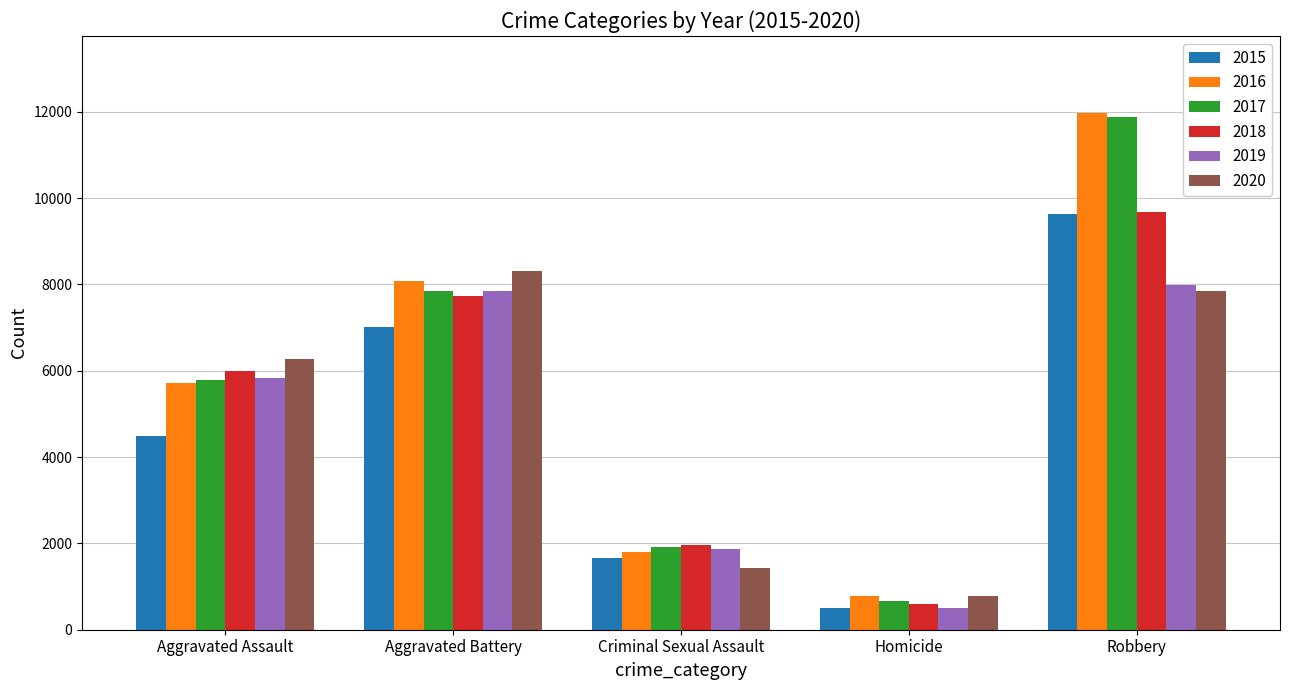

What is the difference between the second highest and minimum values in the 2018 series?

7146